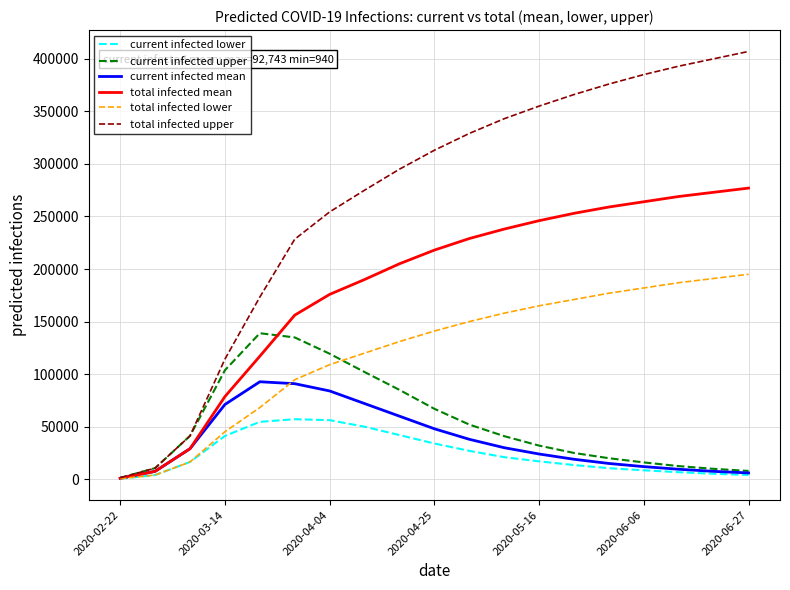

Which series has the widest spread of values?

total infected upper